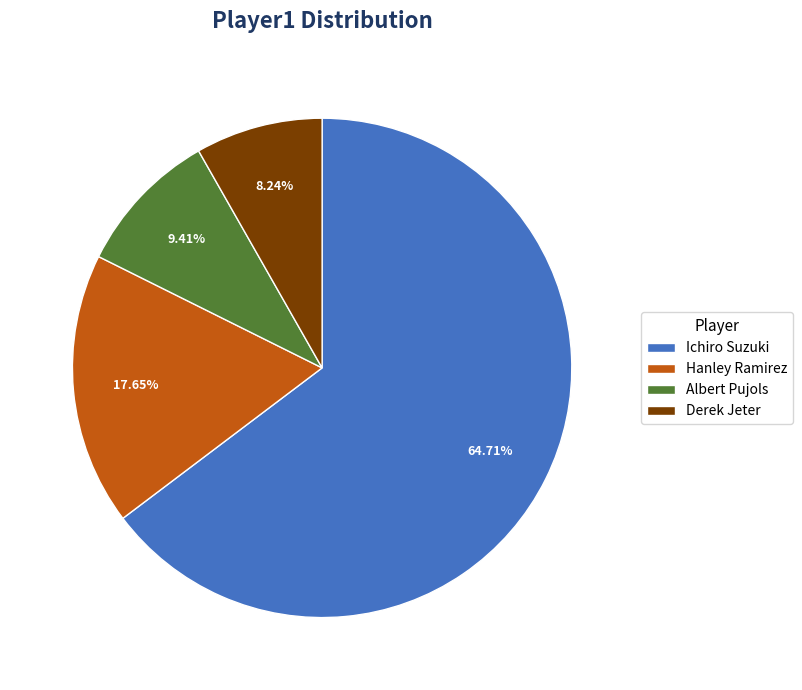

Which slice is the largest?

Ichiro Suzuki